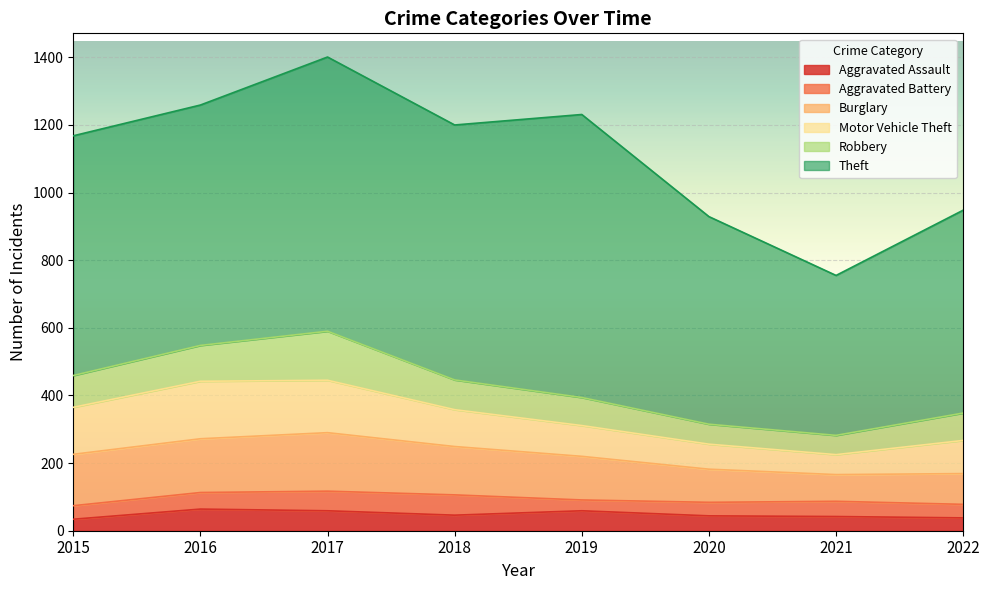

List the labels in order of Theft value, largest first.

2019, 2017, 2018, 2016, 2015, 2020, 2022, 2021